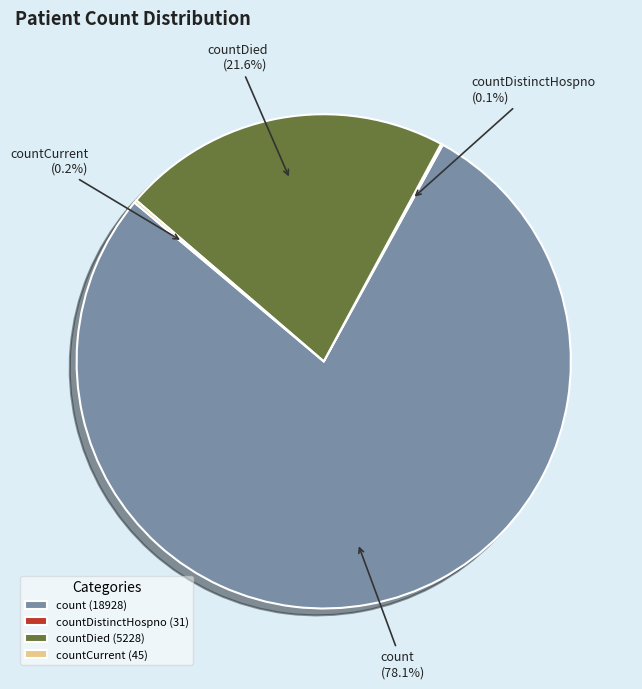

Is the sum of count (18928) and countDied (5228) greater than half?

Yes